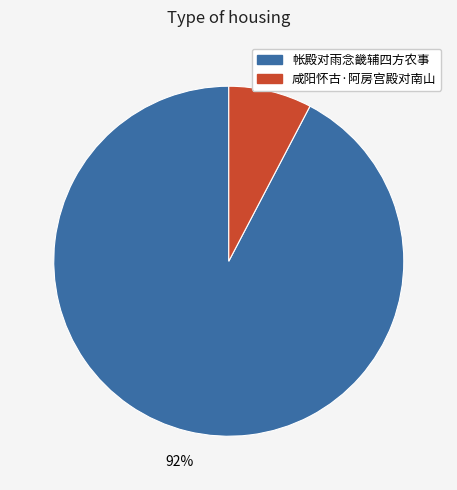

True or false: 帐殿对雨念畿辅四方农事 accounts for 92% of the total.

True